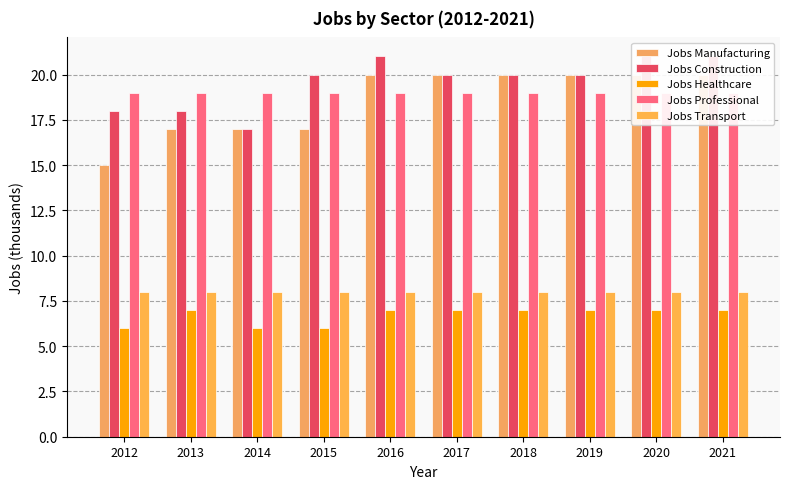

Which label corresponds to the smallest value in the chart?

2012